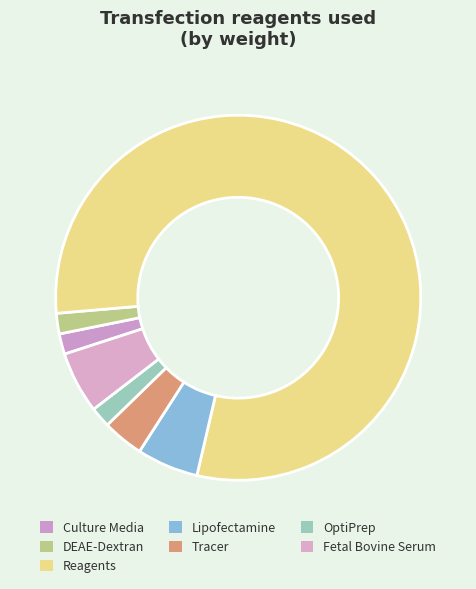

How much of the chart is everything except Reagents?

20.0%